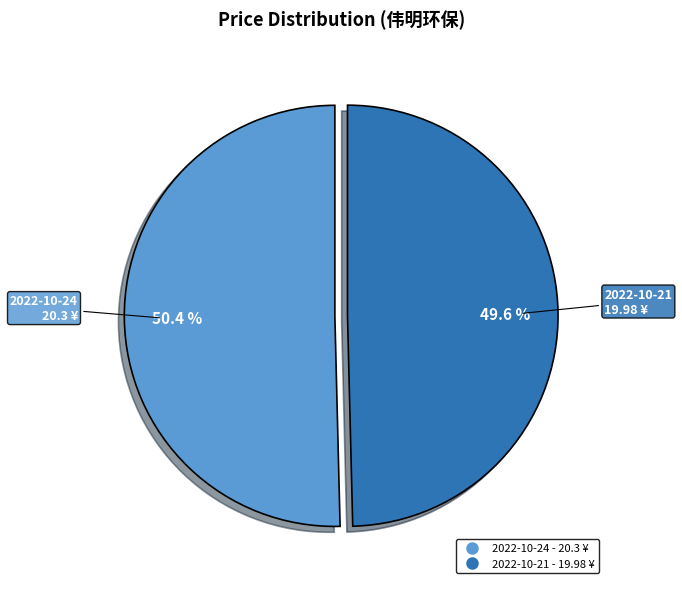

Is there any slice that represents more than half of the pie?

Yes